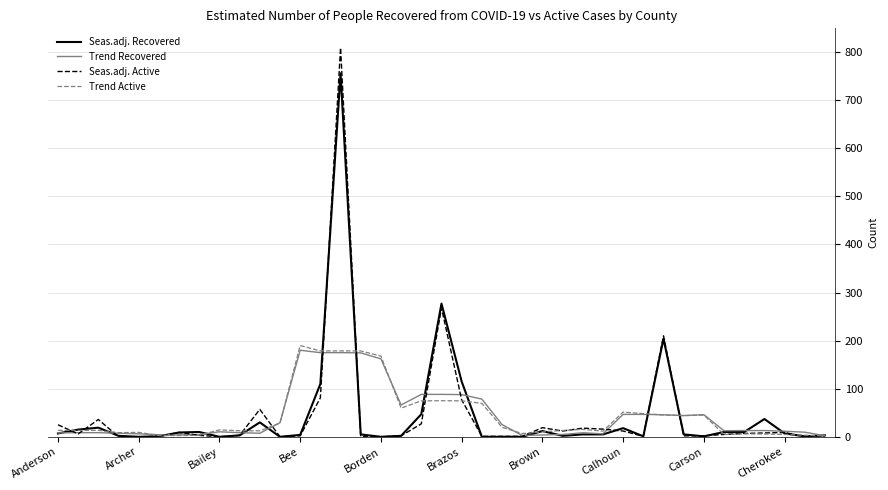

What is the maximum value for Seas.adj. Recovered?

756.0